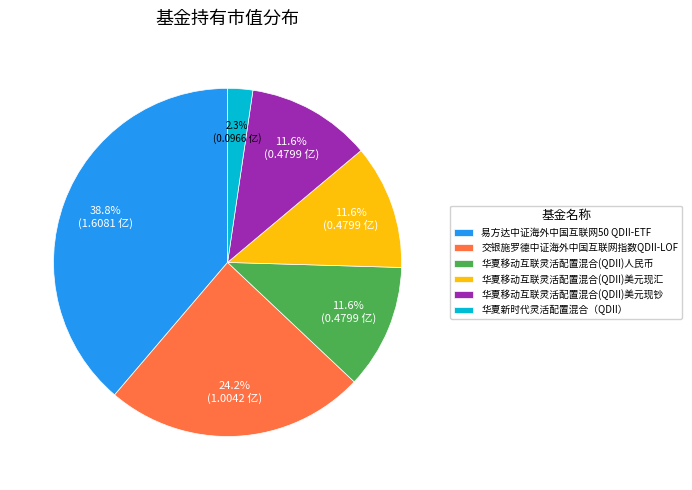

True or false: 易方达中证海外中国互联网50 QDII-ETF accounts for 49% of the total.

False